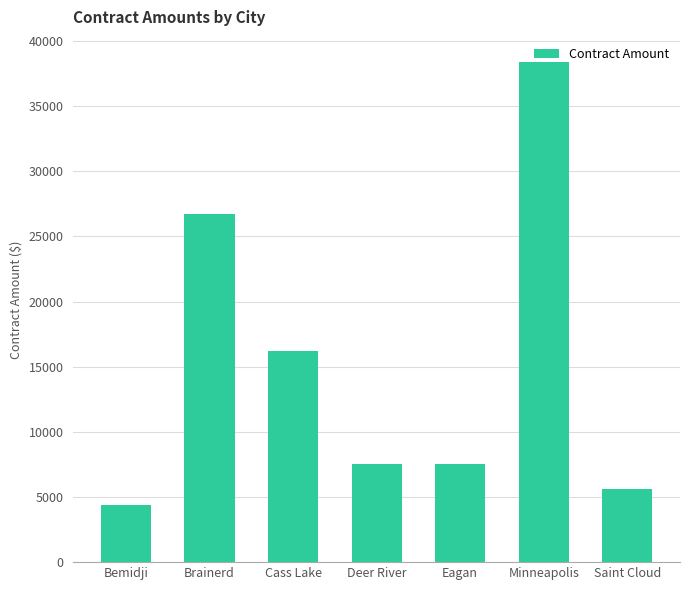

Where does the data first go above 7500?

Brainerd